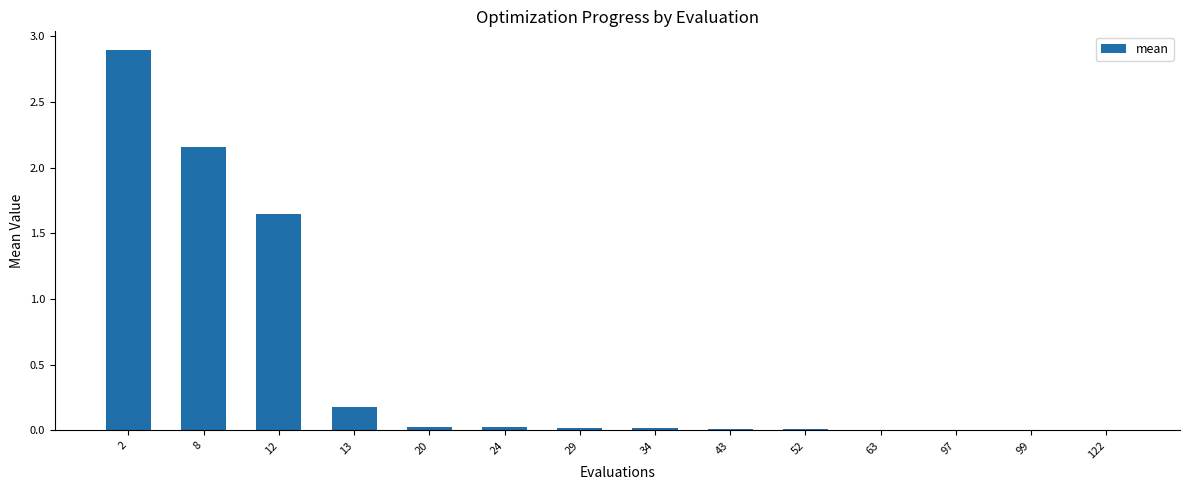

Is it true that the value at 52 is 0.0?

True